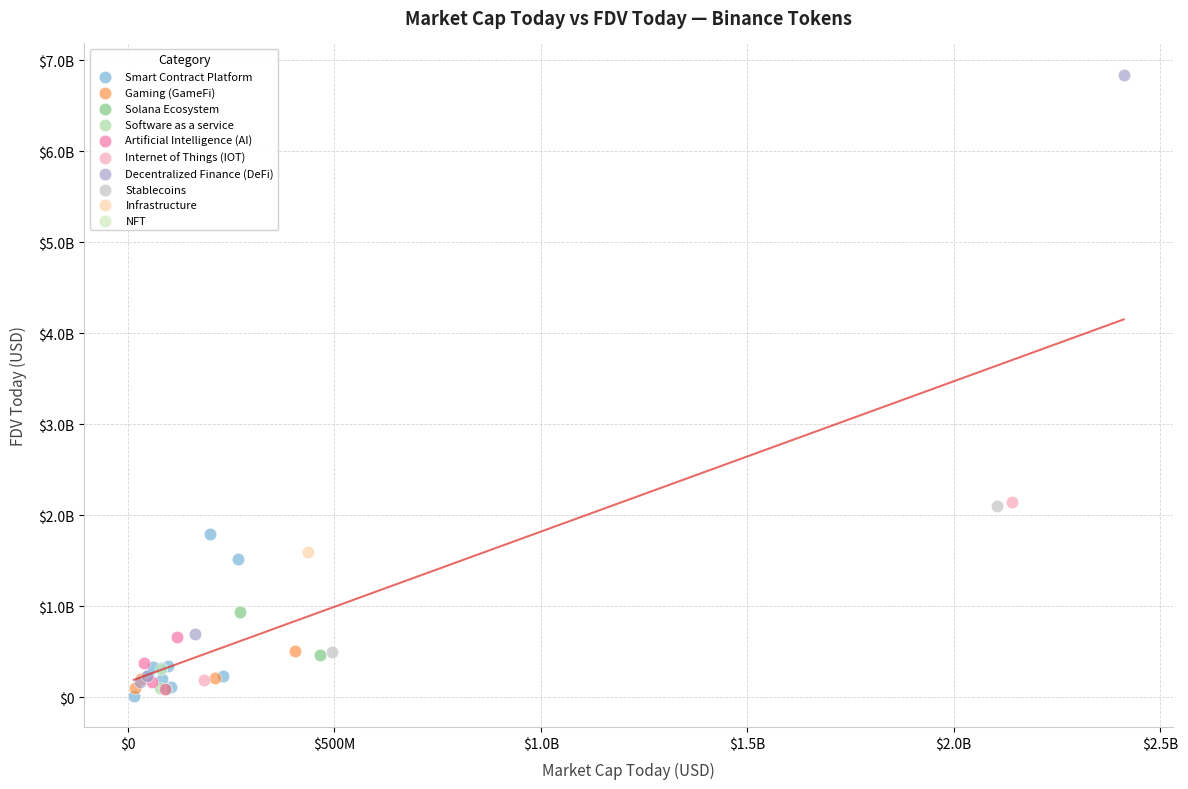

What are all the series names shown in the legend?

Smart Contract Platform, Gaming (GameFi), Solana Ecosystem, Software as a service, Artificial Intelligence (AI), Internet of Things (IOT), Decentralized Finance (DeFi), Stablecoins, Infrastructure, NFT